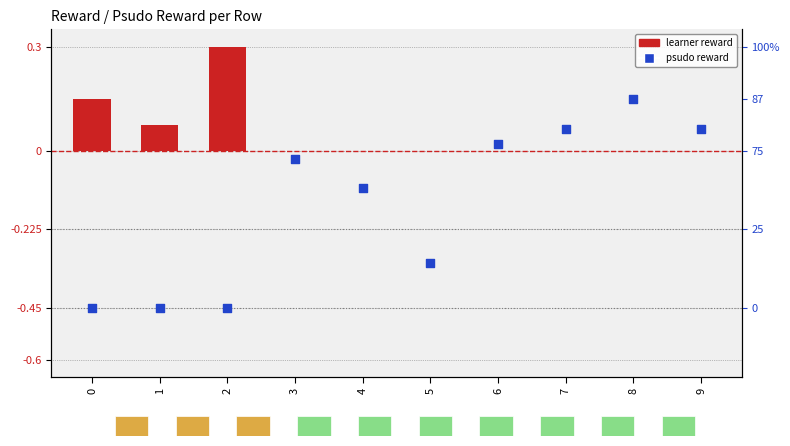

At which category is the sum across all series the highest?

8